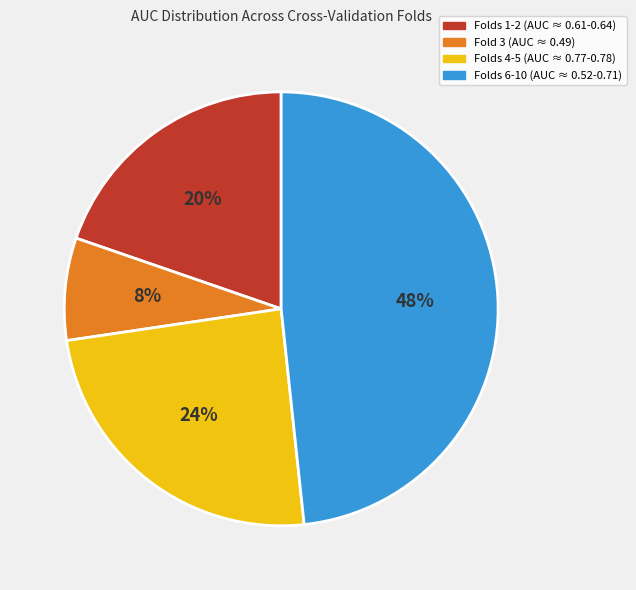

Does Folds 1-2 (AUC ≈ 0.61-0.64) account for over 50% of the chart?

No